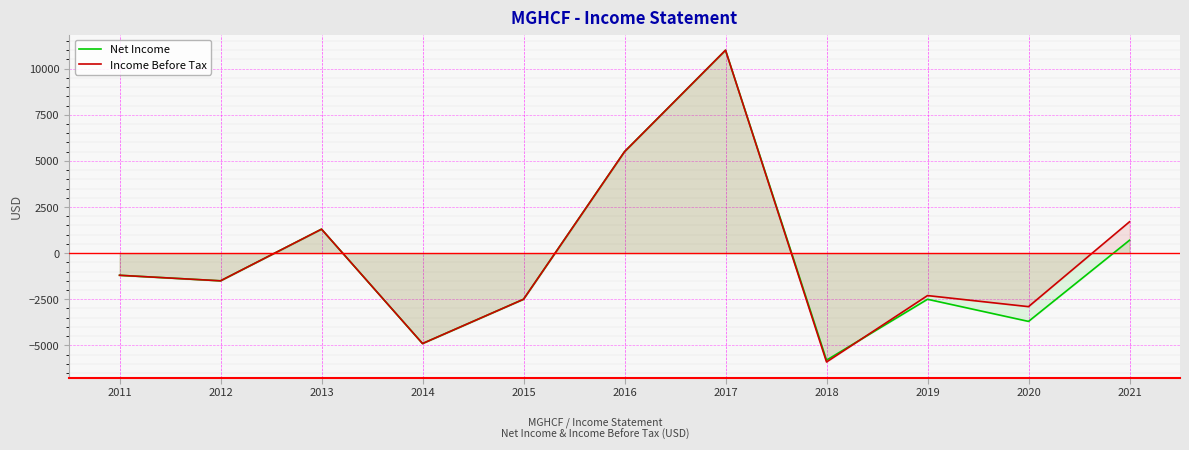

What is the value of the Net Income point at the 11th from the left?

700